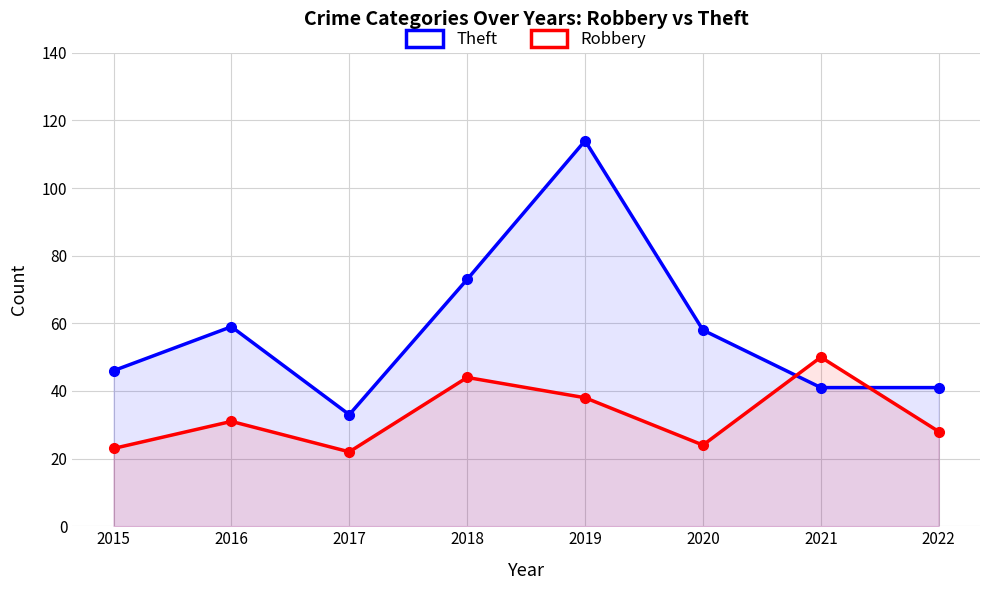

True or false: Theft and Robbery intersect in this chart.

True